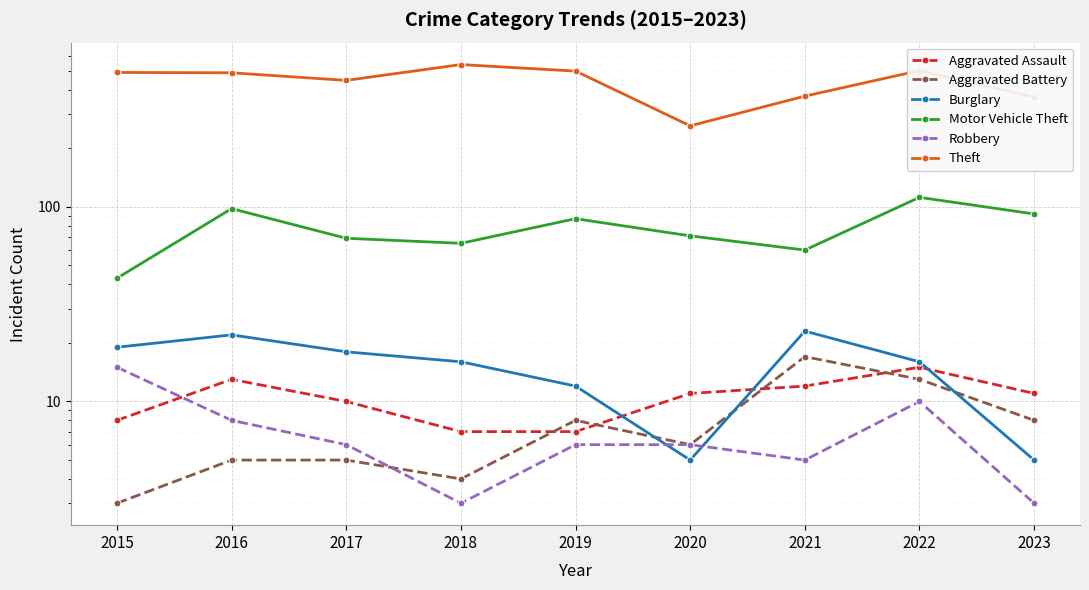

Is it true that Aggravated Assault equals 10 at 2017?

True